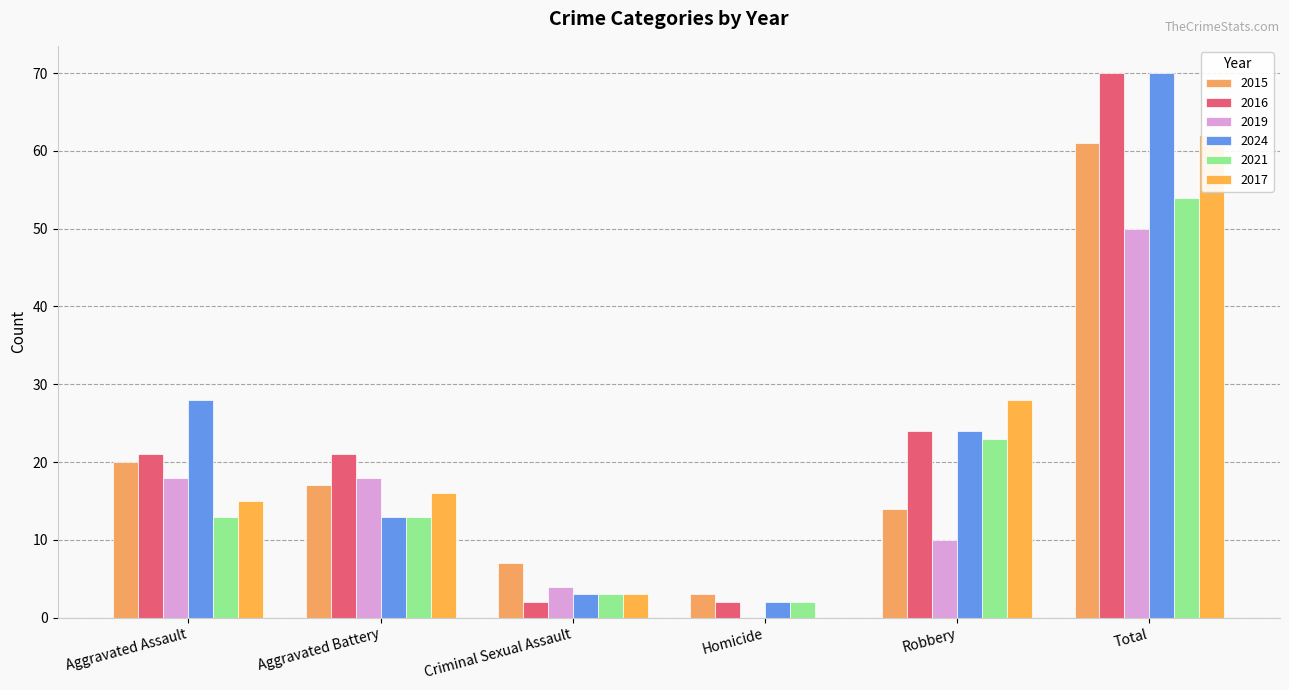

How many data points in 2021 are less than 13?

2